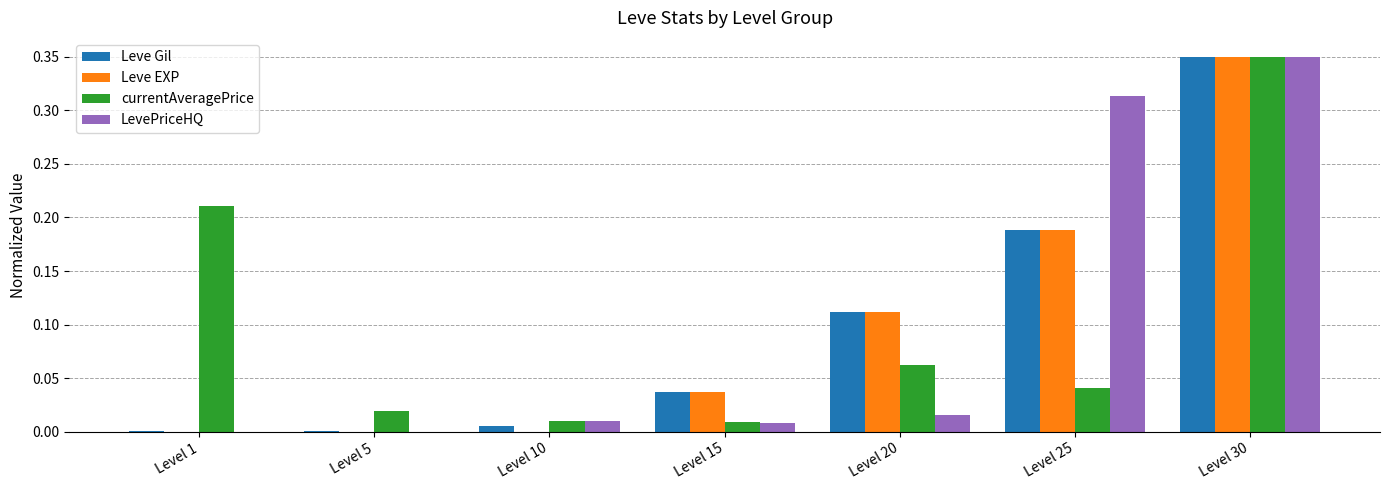

What is the total value across all series at Level 30?

1.4